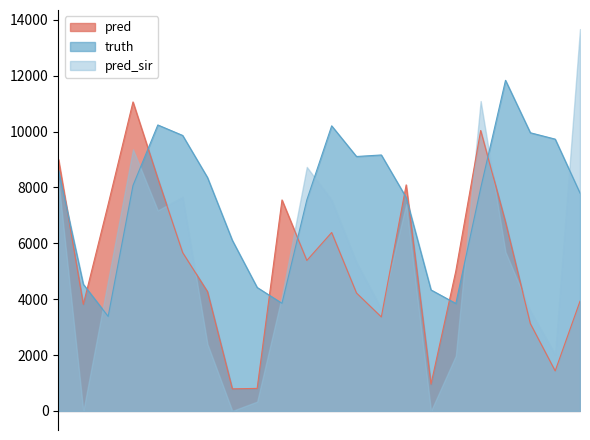

Where is the first local minimum for pred?

2021-02-09